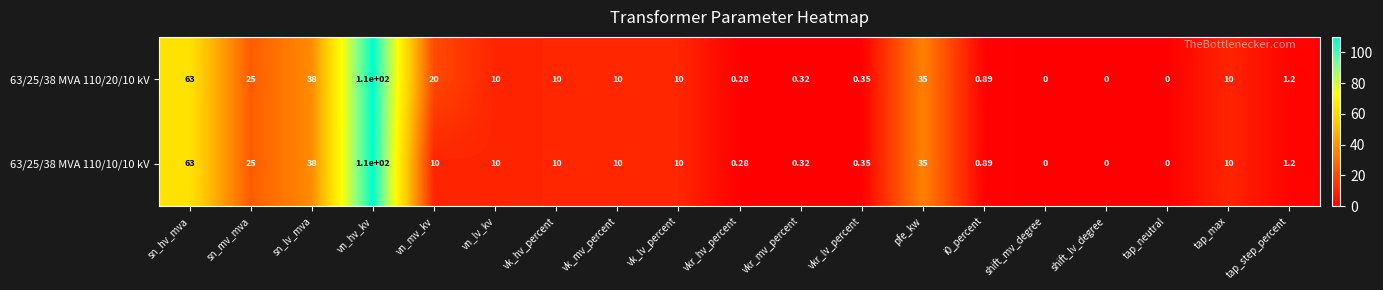

Which series has the largest total across all categories?

63/25/38 MVA 110/20/10 kV